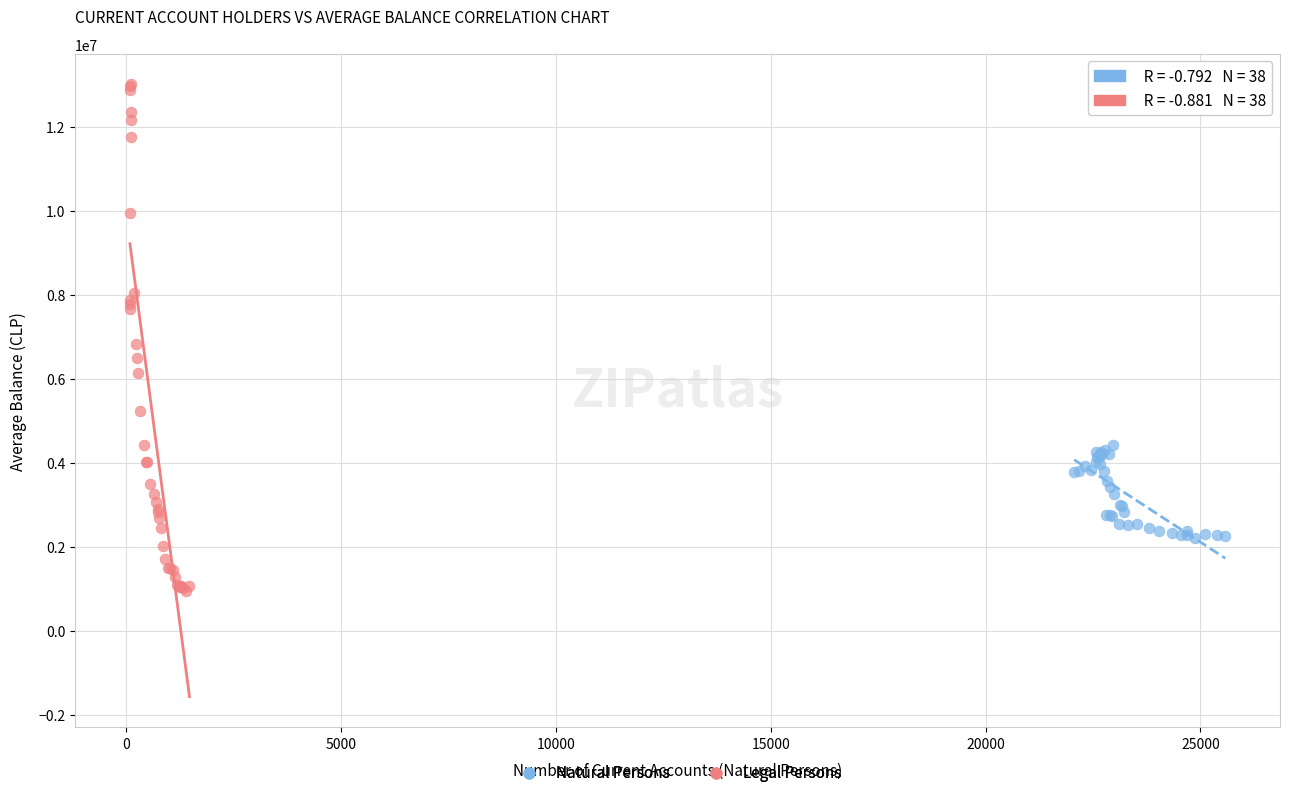

Which series has the widest spread of Y values?

Legal Persons